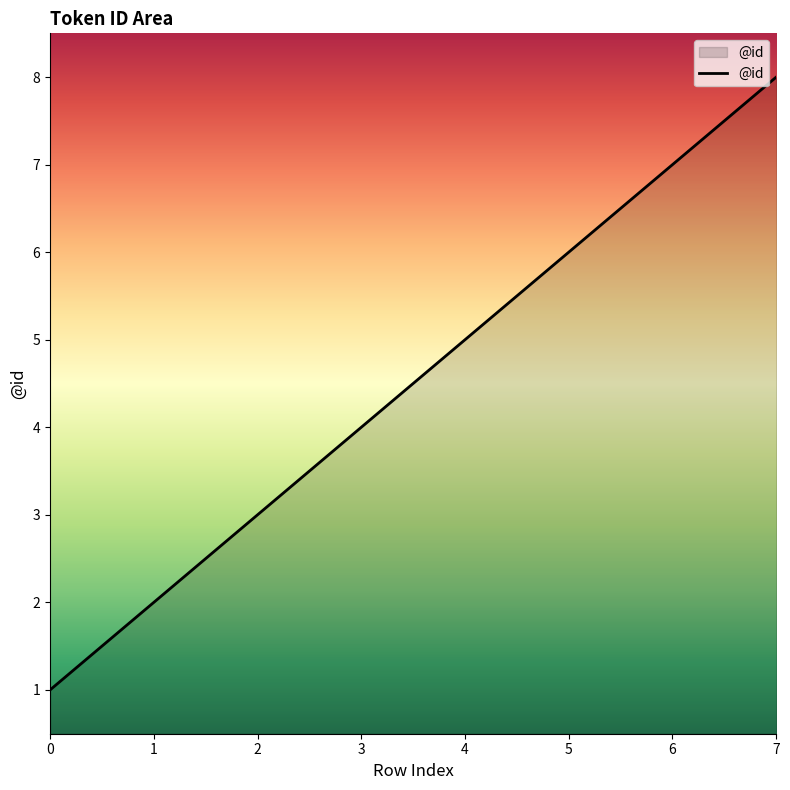

What is the difference between the maximum and minimum values?

7